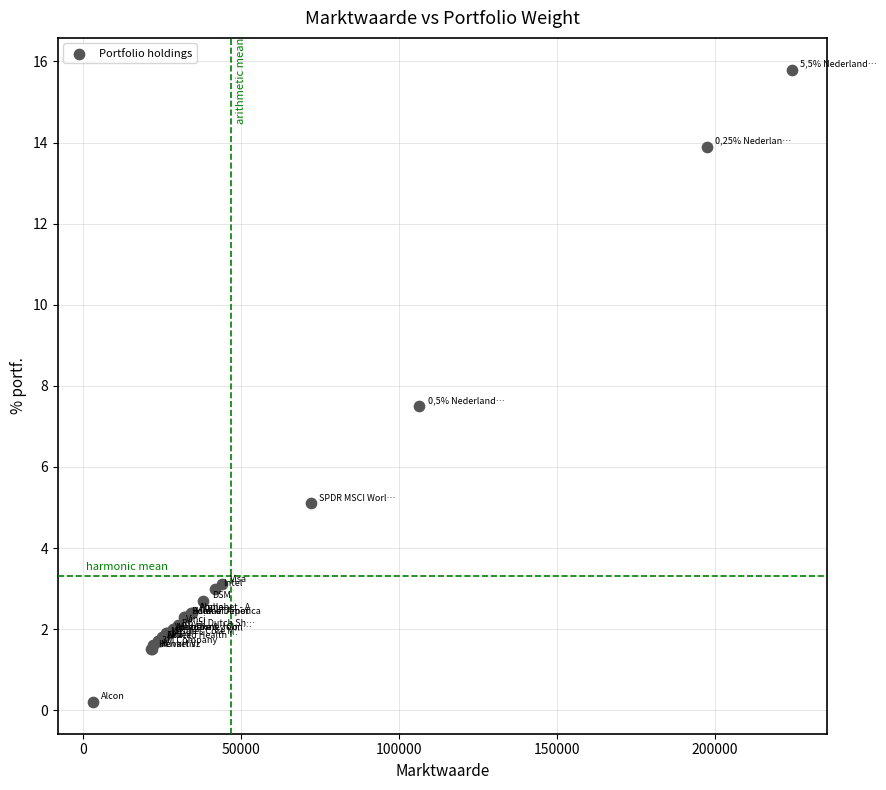

What Y value in the scatter plot is closest to 8?

7.5